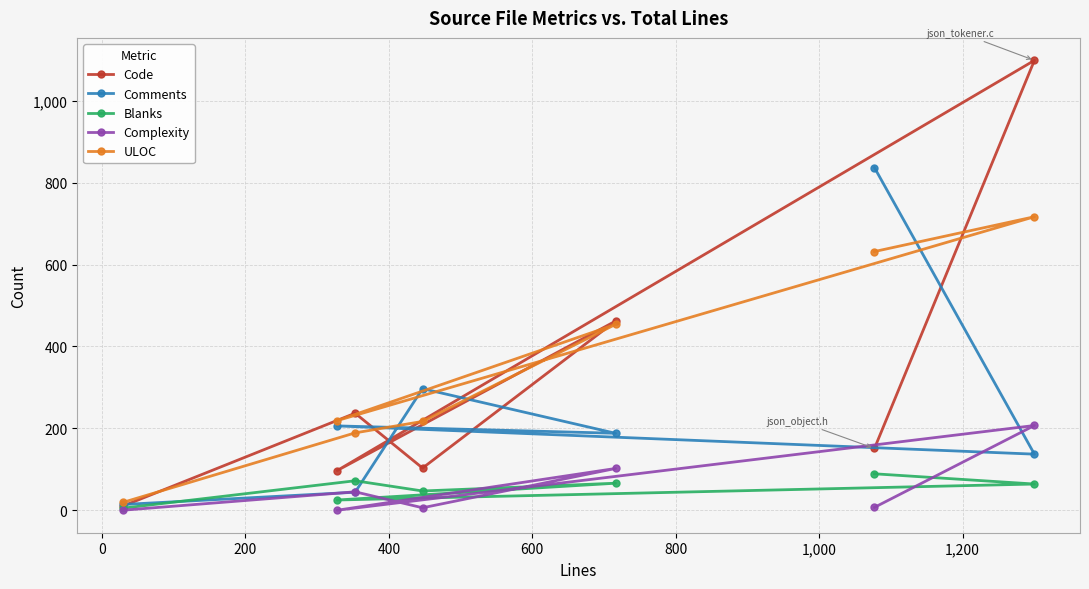

True or false: Code and Blanks intersect in this chart.

False